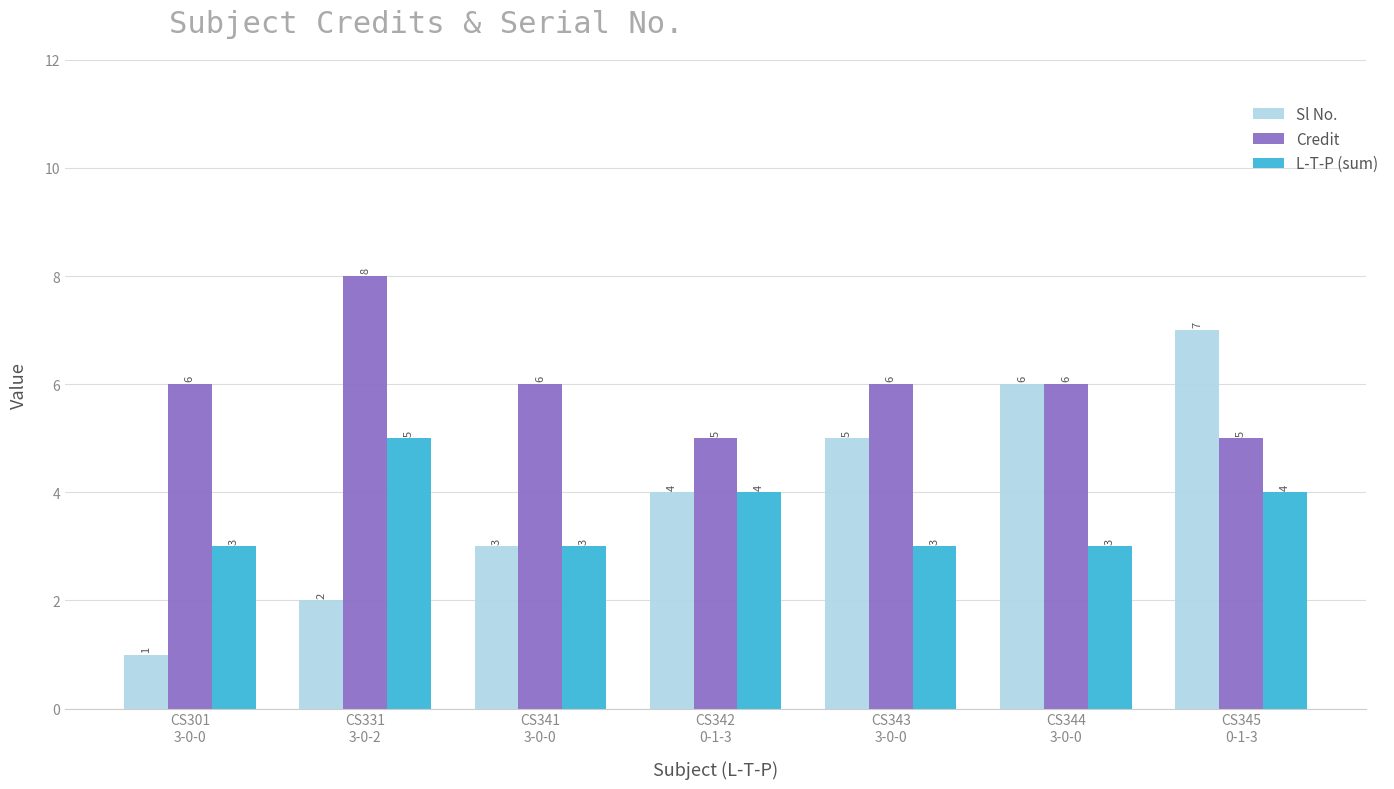

What is the minimum value shown in the chart?

1